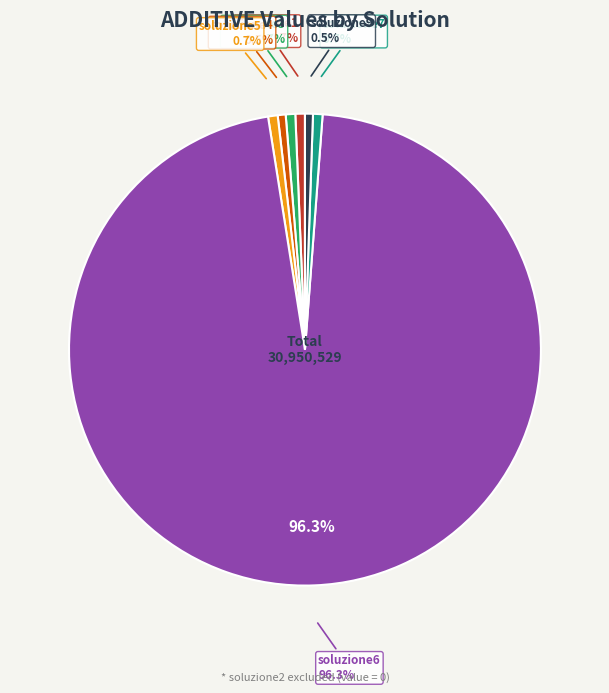

To the nearest percent, what percentage of the pie is soluzione5?

1%